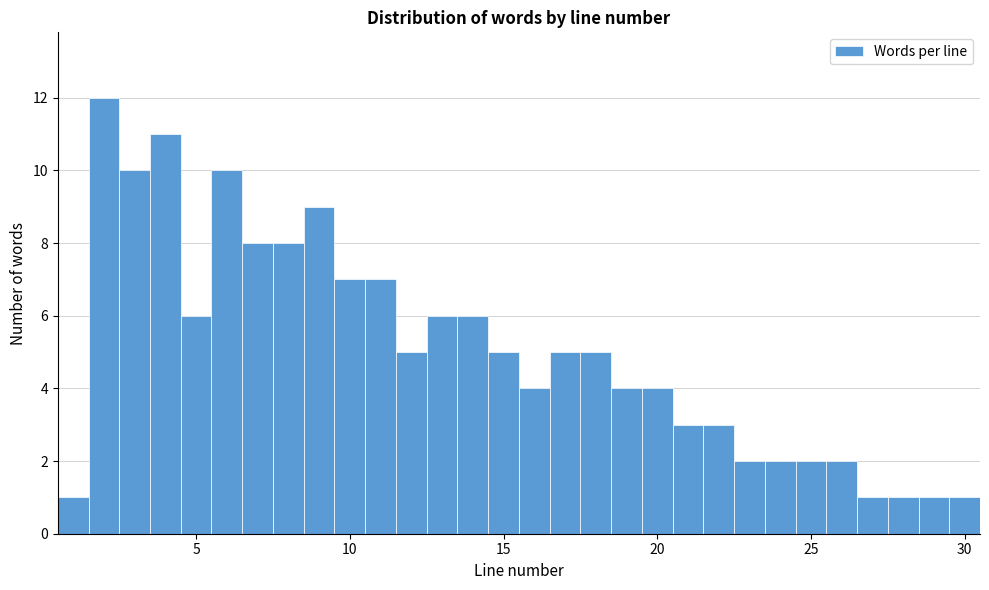

Around what value on the x-axis is the tallest bar? Give the approximate position of its centre, as read against the axis.

2.0